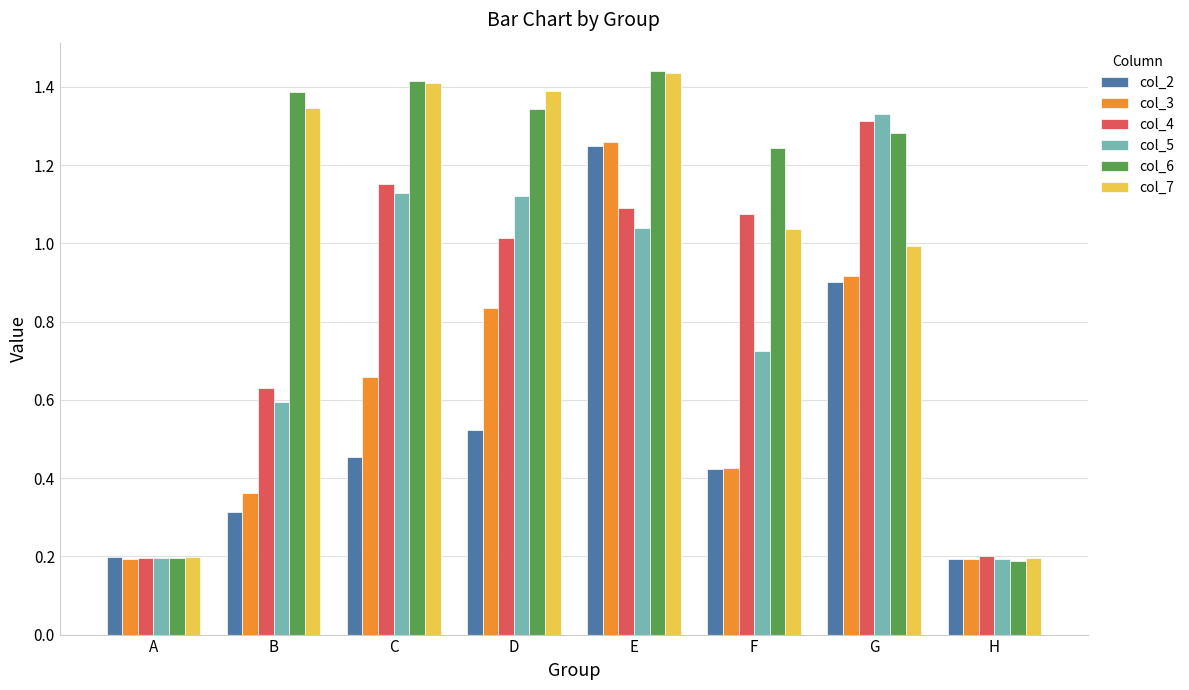

What are all the series names shown in the legend?

col_2, col_3, col_4, col_5, col_6, col_7